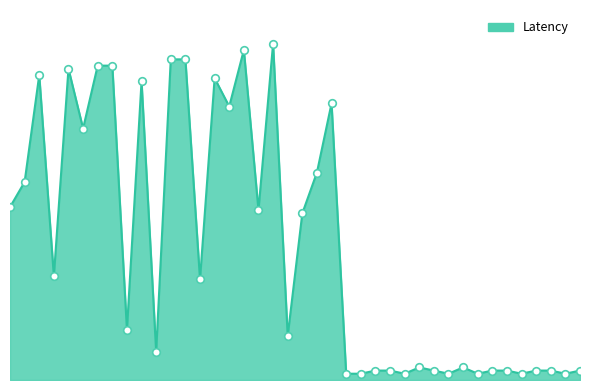

Is this an area chart (filled region under the line)?

Yes